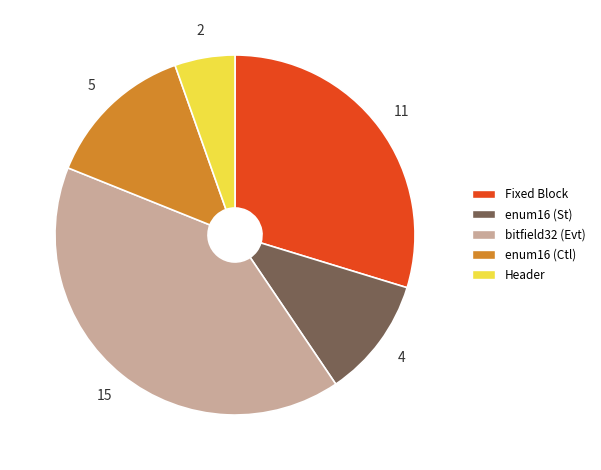

Rank the categories by value from highest to lowest.

bitfield32 (Evt), Fixed Block, enum16 (Ctl), enum16 (St), Header